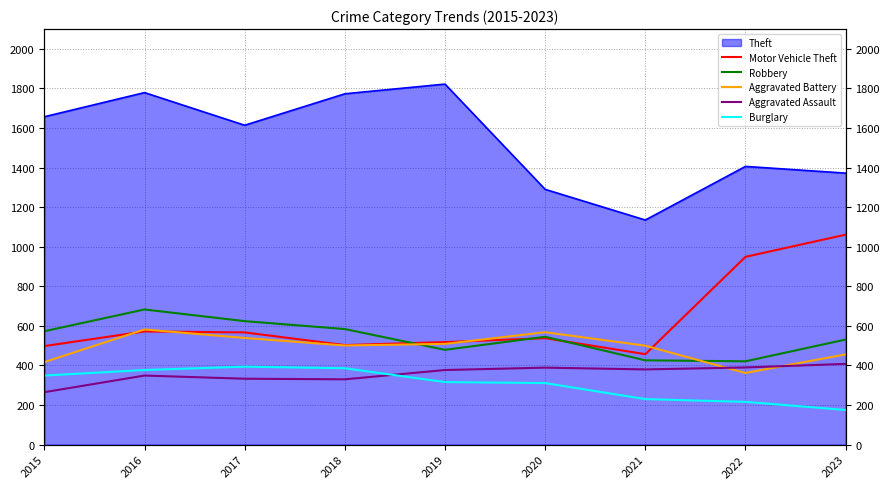

Where is the first local maximum for Aggravated Assault?

2016